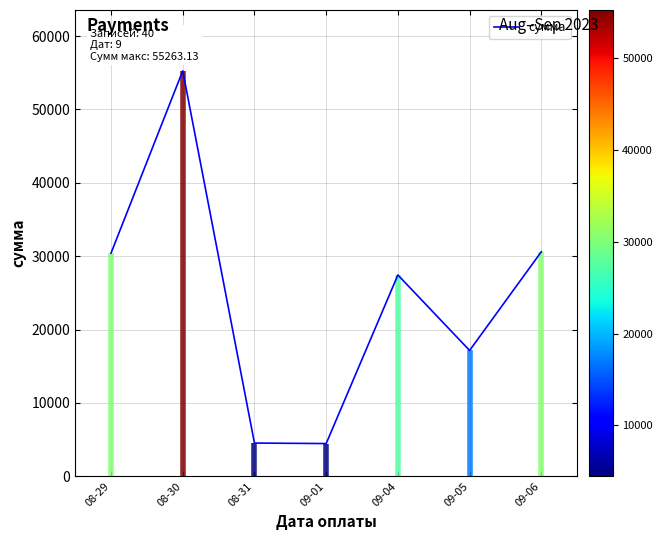

Where is the first local minimum?

09-01